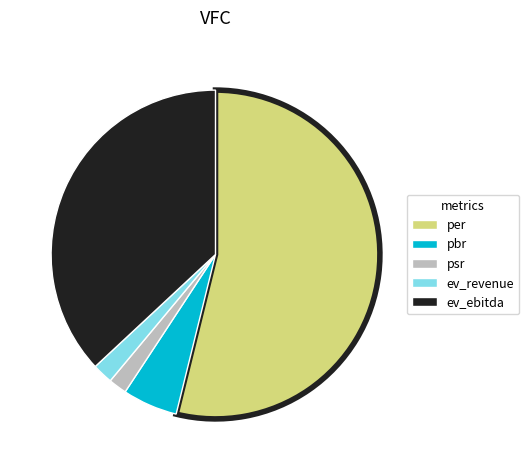

Is it true that ev_revenue is 13% of the pie?

False